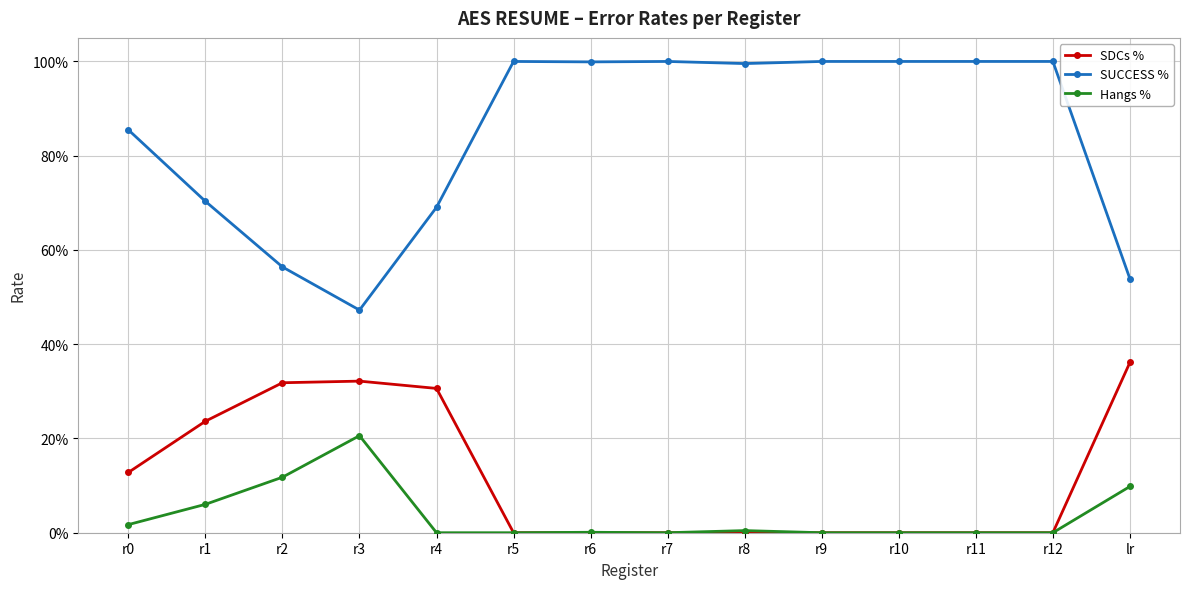

What is the highest value of the Hangs % series?

0.2